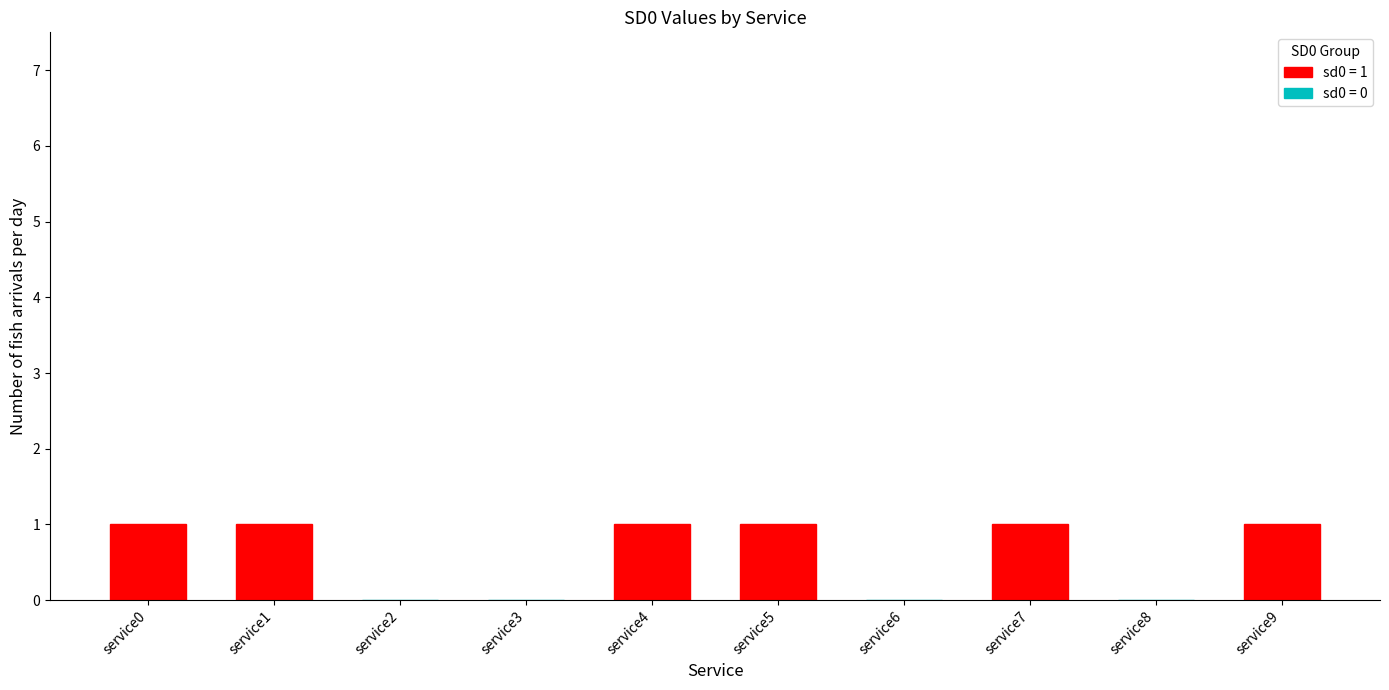

What is the difference between the second highest and second lowest values in the sd0_values series?

1